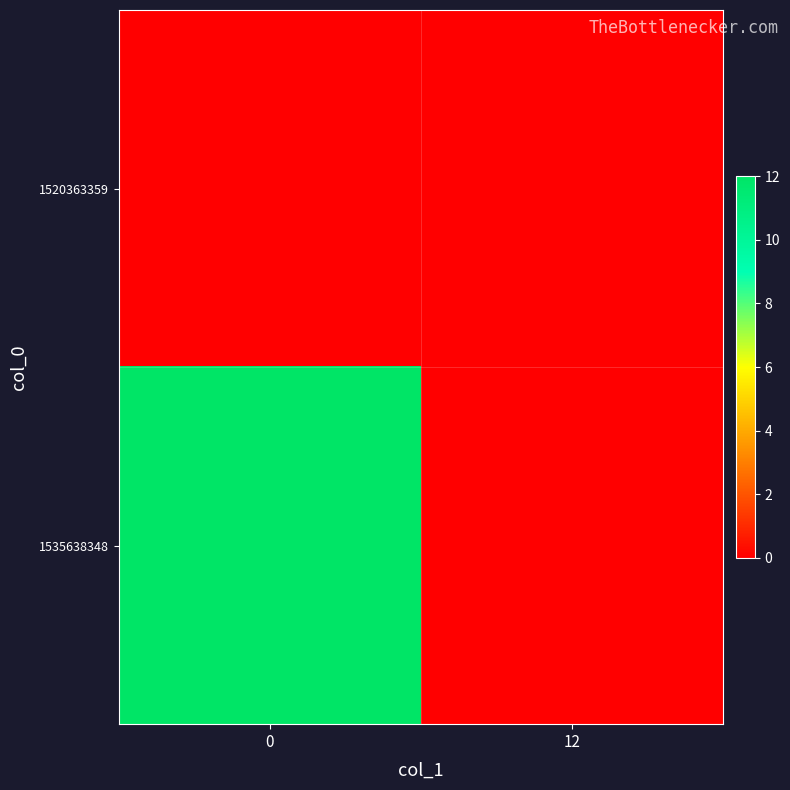

Which series has the largest total across all categories?

1535638348